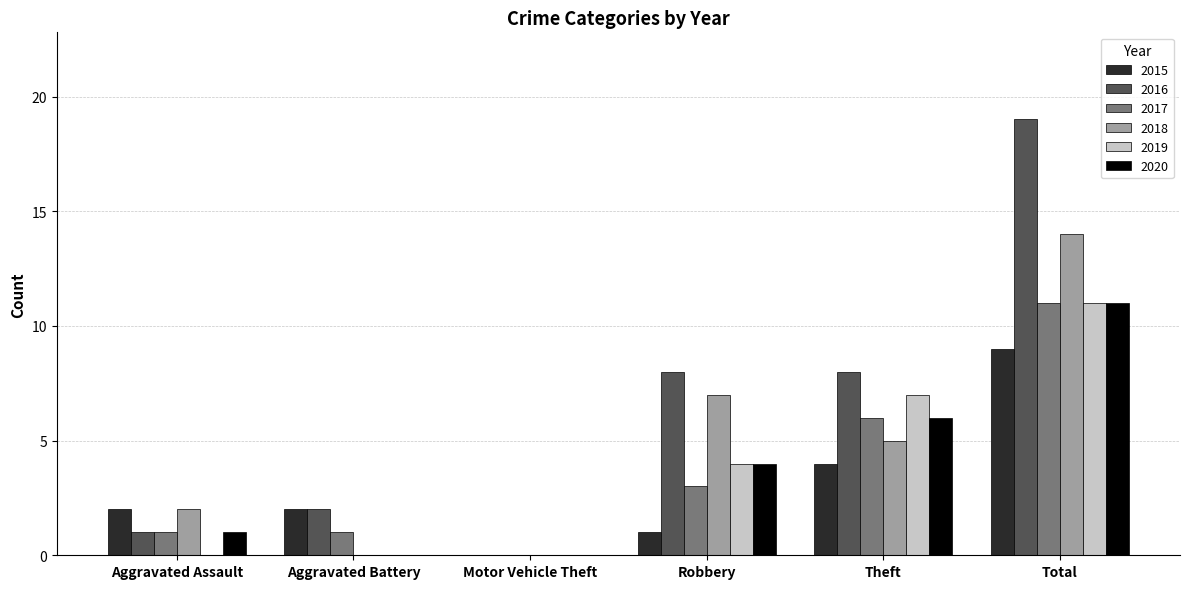

Is the value of 2016 at Total greater than the value of 2015 at Aggravated Battery?

Yes